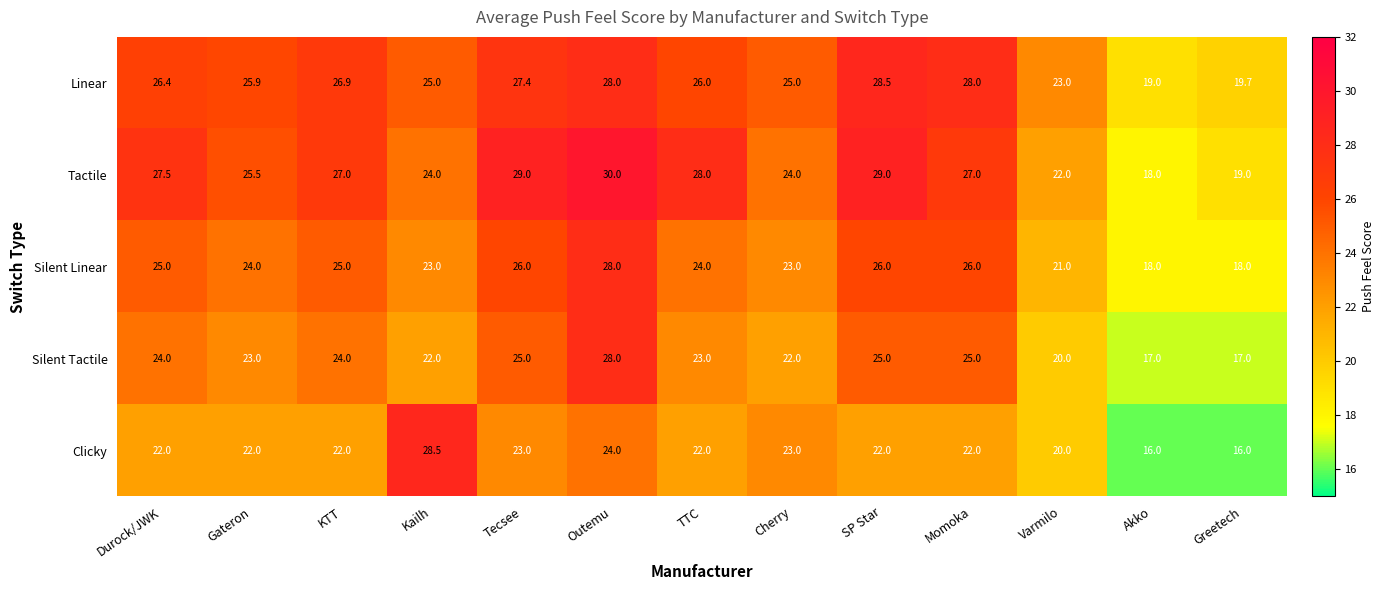

What is the total value across all series at SP Star?

130.5